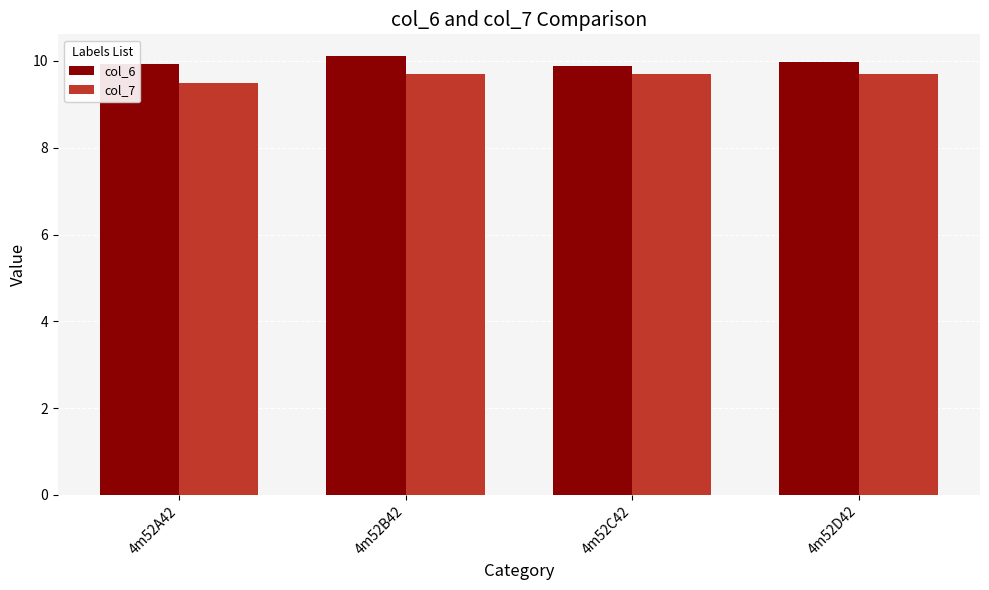

True or false: col_7 has a value of 16.6 at 4m52B42.

False